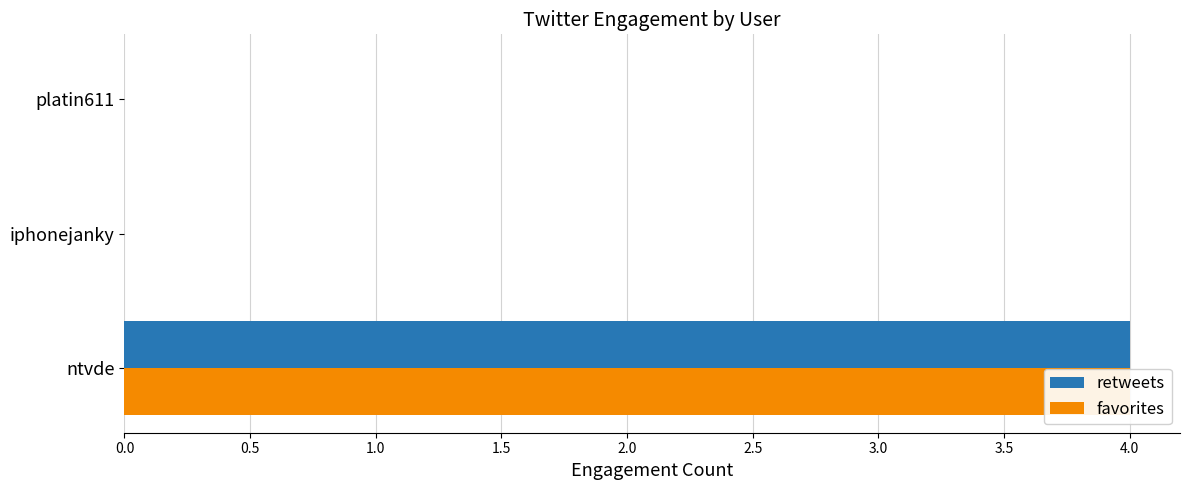

How many categories are shown in the chart?

3